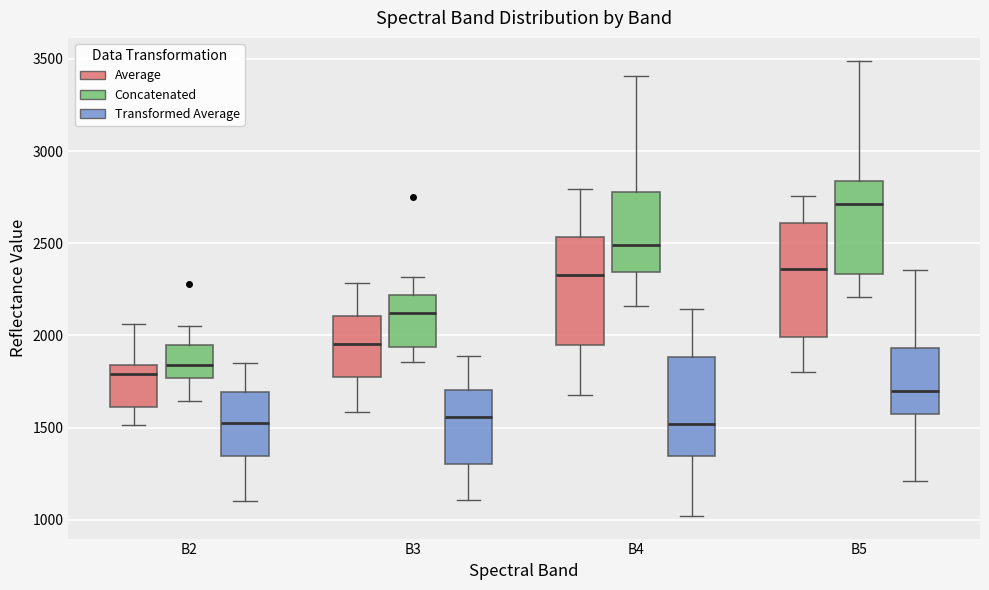

Reading left to right, transcribe this box plot: for each box, give where its median line is, the range the box spans, and where its two whiskers end, as read against the y-axis. The values are not printed on the chart, so give them approximately, as read against the axis.

B2 (Average): median 1800, box 1600 to 1850, whiskers 1500 to 2050
B2 (Concatenated): median 1850, box 1750 to 1950, whiskers 1650 to 2050
B2 (Transformed Average): median 1550, box 1350 to 1700, whiskers 1100 to 1850
B3 (Average): median 1950, box 1800 to 2100, whiskers 1600 to 2300
B3 (Concatenated): median 2100, box 1950 to 2200, whiskers 1850 to 2300
B3 (Transformed Average): median 1550, box 1300 to 1700, whiskers 1100 to 1900
B4 (Average): median 2350, box 1950 to 2550, whiskers 1650 to 2800
B4 (Concatenated): median 2500, box 2350 to 2800, whiskers 2150 to 3400
B4 (Transformed Average): median 1500, box 1350 to 1900, whiskers 1000 to 2150
B5 (Average): median 2350, box 2000 to 2600, whiskers 1800 to 2750
B5 (Concatenated): median 2700, box 2350 to 2850, whiskers 2200 to 3500
B5 (Transformed Average): median 1700, box 1550 to 1950, whiskers 1200 to 2350